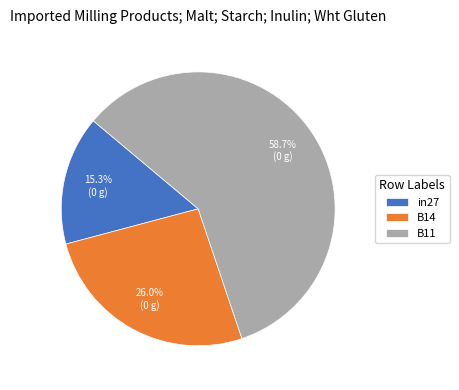

Do B14 and in27 together represent more than half of the pie?

No